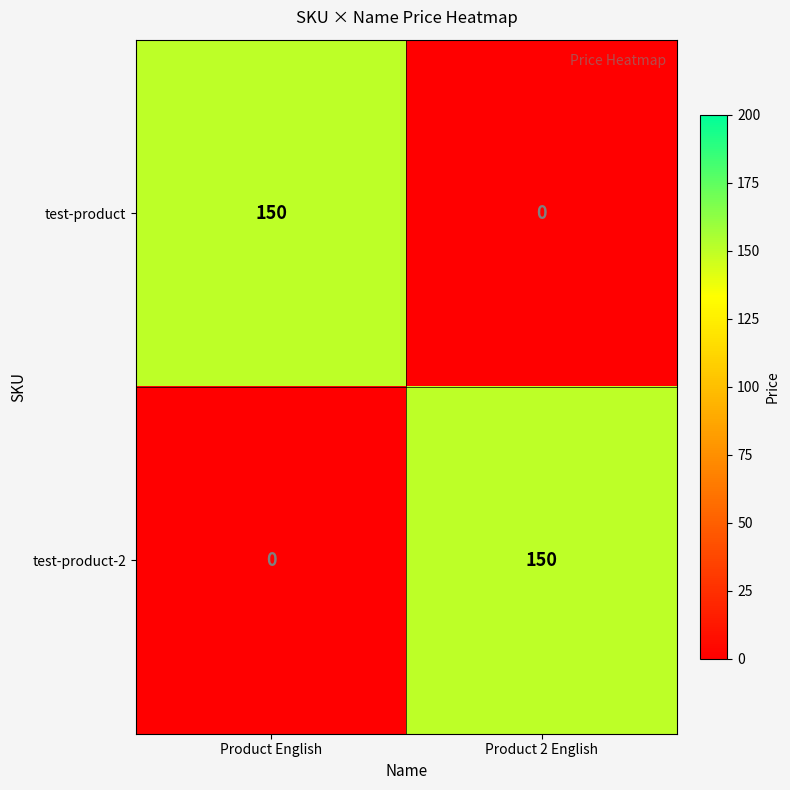

Which category has the highest value in the test-product series?

Product English